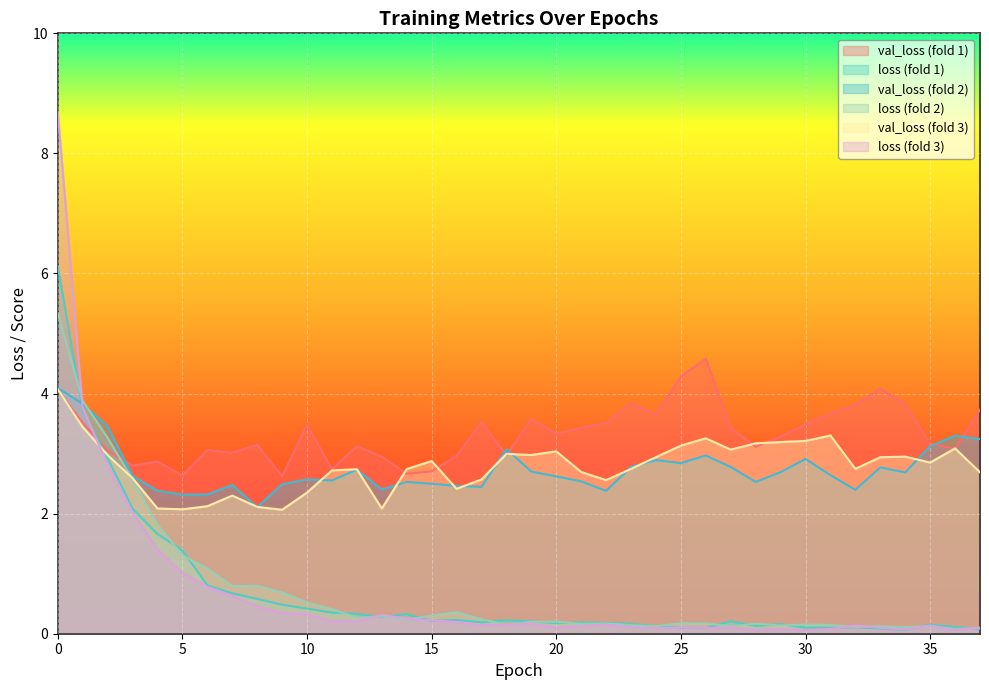

Reading right to left, list all the values displayed in this chart.

val_loss_1: 3.7	3.1	3.2	3.8	4.1	3.8	3.7	3.5	3.3	3.1	3.4	4.6	4.3	3.7	3.8	3.5	3.4	3.3	3.6	3.0	3.5	3.0	2.7	2.7	2.9	3.1	2.7	3.5	2.6	3.1	3.0	3.1	2.6	2.9	2.8	3.0	3.5	4.1
loss_1: 0.1	0.1	0.1	0.1	0.1	0.1	0.1	0.1	0.2	0.1	0.2	0.1	0.1	0.1	0.2	0.2	0.2	0.2	0.2	0.2	0.2	0.2	0.2	0.3	0.3	0.3	0.4	0.4	0.5	0.6	0.7	0.8	1.4	1.7	2.1	2.9	3.7	6.1
val_loss_2: 3.2	3.3	3.1	2.7	2.8	2.4	2.6	2.9	2.7	2.5	2.8	3.0	2.8	2.9	2.8	2.4	2.5	2.6	2.7	3.1	2.4	2.5	2.5	2.5	2.4	2.7	2.6	2.6	2.5	2.1	2.5	2.3	2.3	2.4	2.6	3.5	3.8	4.1
loss_2: 0.1	0.1	0.1	0.1	0.1	0.1	0.1	0.2	0.1	0.2	0.1	0.2	0.2	0.1	0.1	0.2	0.2	0.2	0.2	0.1	0.2	0.4	0.3	0.2	0.3	0.3	0.4	0.5	0.7	0.8	0.8	1.1	1.3	1.8	2.6	3.3	3.9	5.3
val_loss_3: 2.7	3.1	2.9	2.9	2.9	2.7	3.3	3.2	3.2	3.2	3.1	3.3	3.1	2.9	2.7	2.6	2.7	3.0	3.0	3.0	2.6	2.4	2.9	2.7	2.1	2.7	2.7	2.4	2.1	2.1	2.3	2.1	2.1	2.1	2.6	3.0	3.4	4.1
loss_3: 0.1	0.1	0.1	0.1	0.1	0.1	0.1	0.1	0.1	0.1	0.1	0.1	0.1	0.1	0.1	0.2	0.1	0.1	0.2	0.1	0.1	0.2	0.2	0.3	0.3	0.2	0.2	0.3	0.3	0.5	0.6	0.8	1.0	1.4	2.0	2.8	3.8	8.7